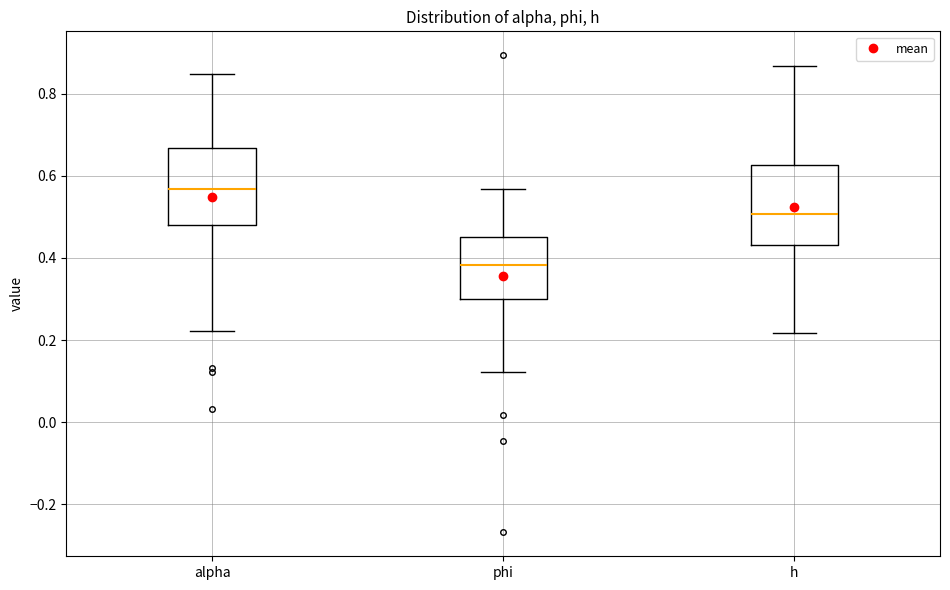

Which box's median line is the lowest?

phi